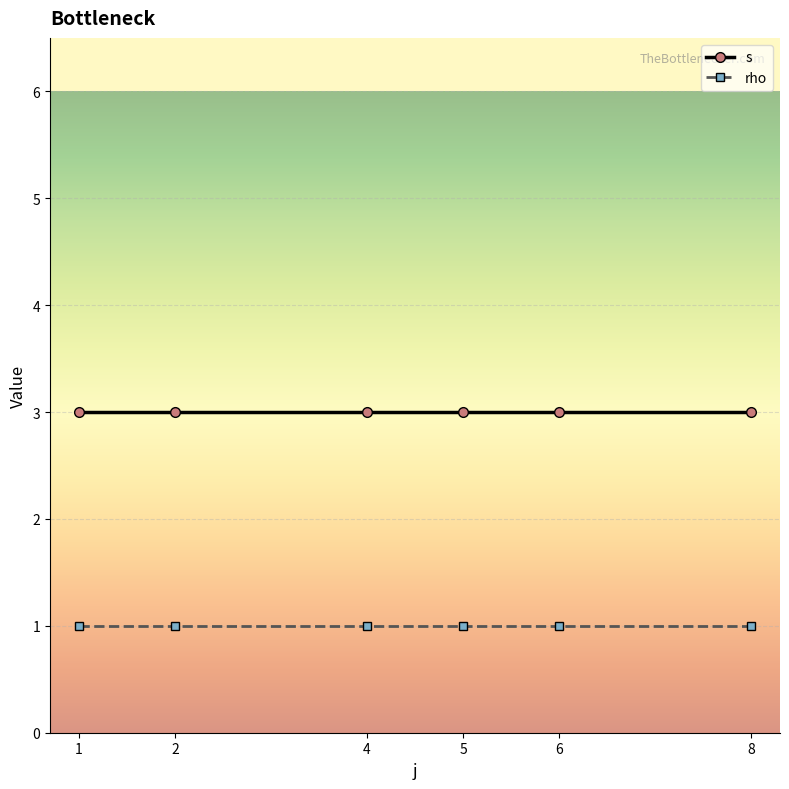

What is the maximum value shown in the chart?

3